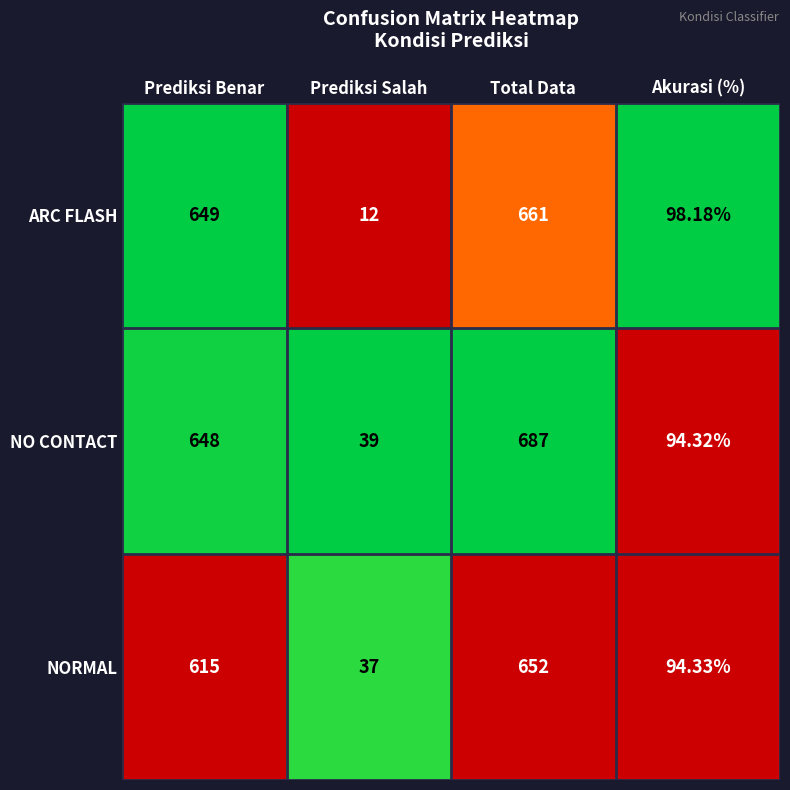

Which series changed the most between Prediksi Benar and Total Data?

NO CONTACT